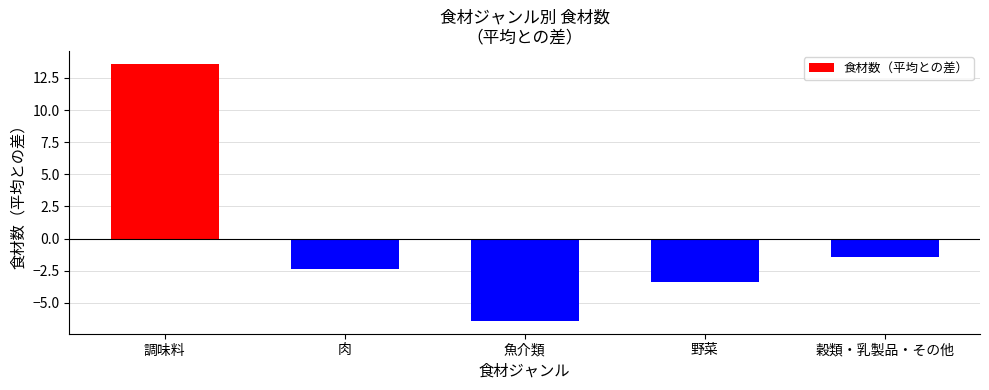

What is the value of the 1st bar from the left?

13.6